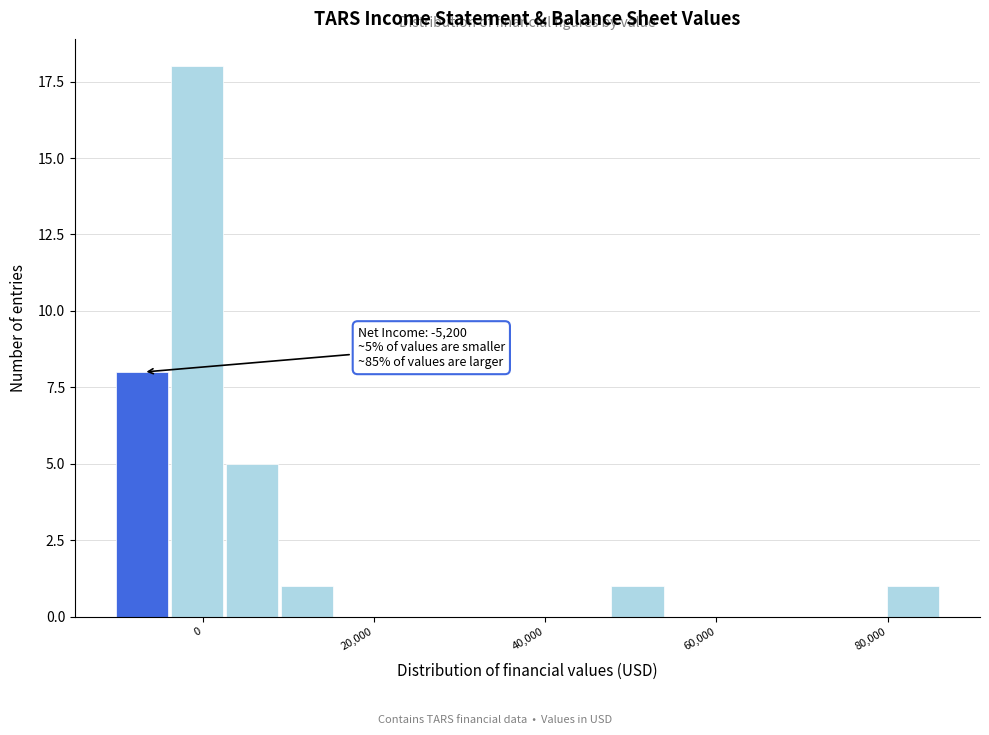

Read against the x-axis, roughly where is the centre of the tallest bar?

0